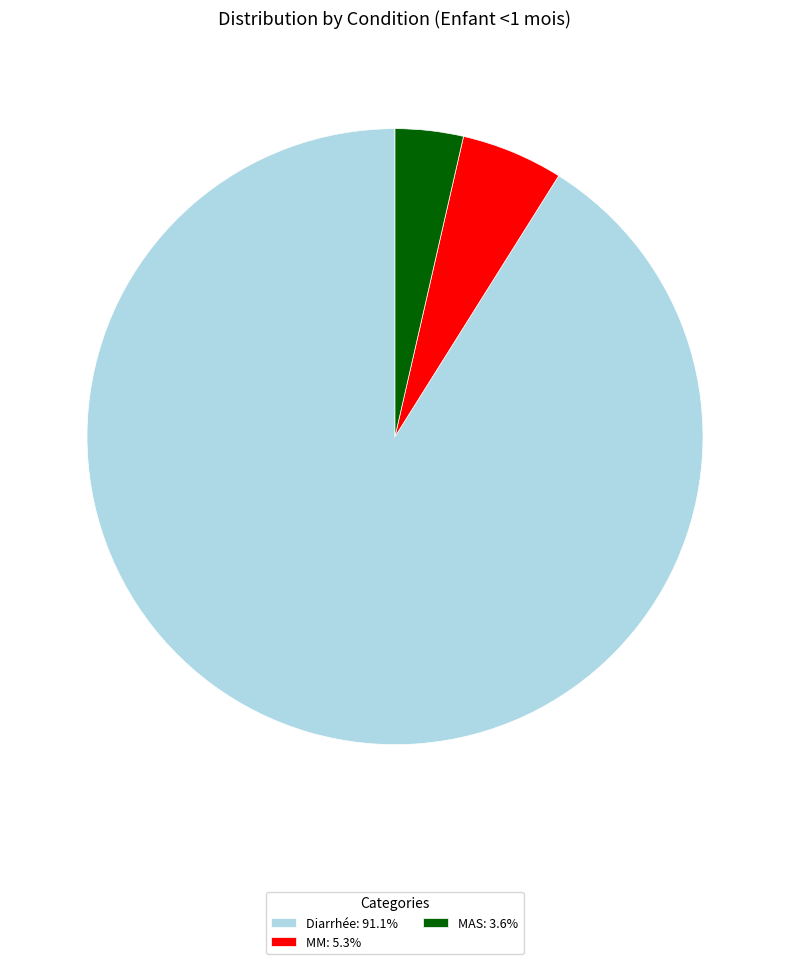

Do MM and Diarrhée together represent more than half of the pie?

Yes